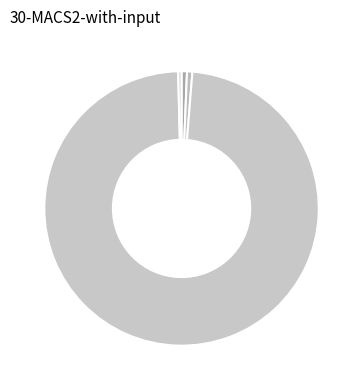

Which category has the biggest portion of the pie?

Training Time